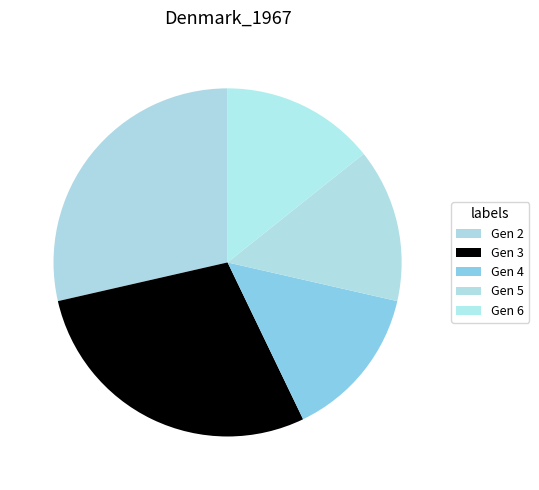

Which slice is the smallest?

4